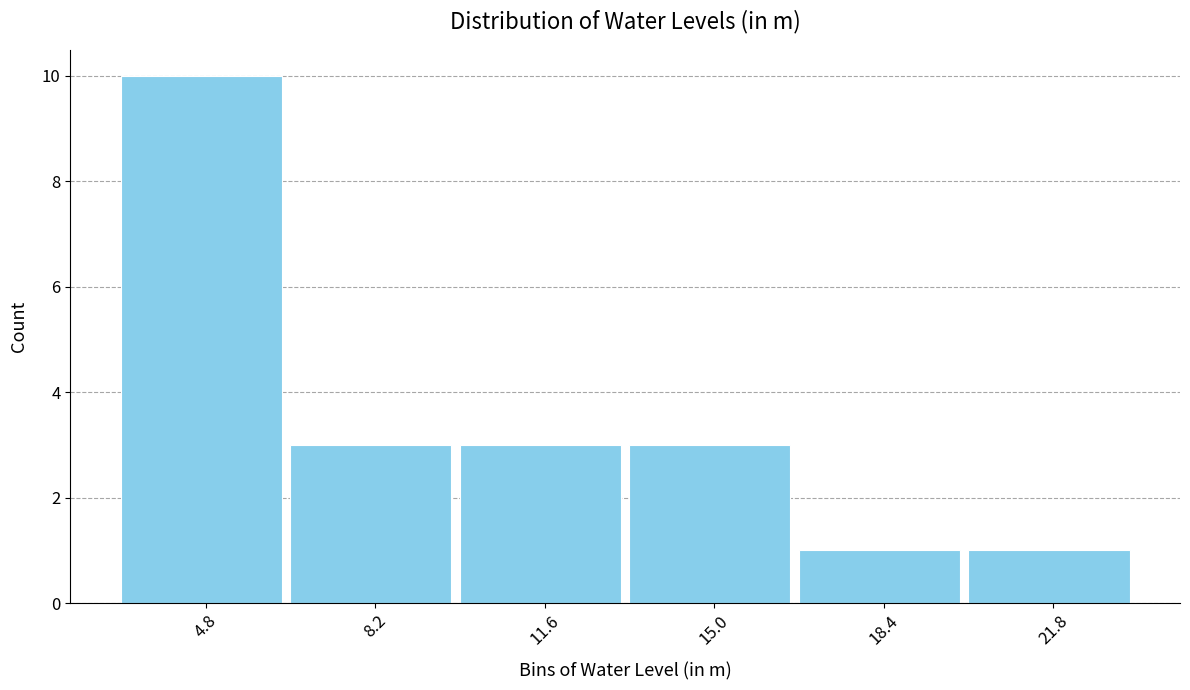

Reading left to right, transcribe this chart: for each bar, give the range it covers on the x-axis and its height. Neither the bar edges nor the heights are printed on the chart, so give them approximately, as read against the axes.

3.0 to 6.5: 10
6.5 to 10.0: 3
10.0 to 13.5: 3
13.5 to 16.5: 3
16.5 to 20.0: 1
20.0 to 23.5: 1